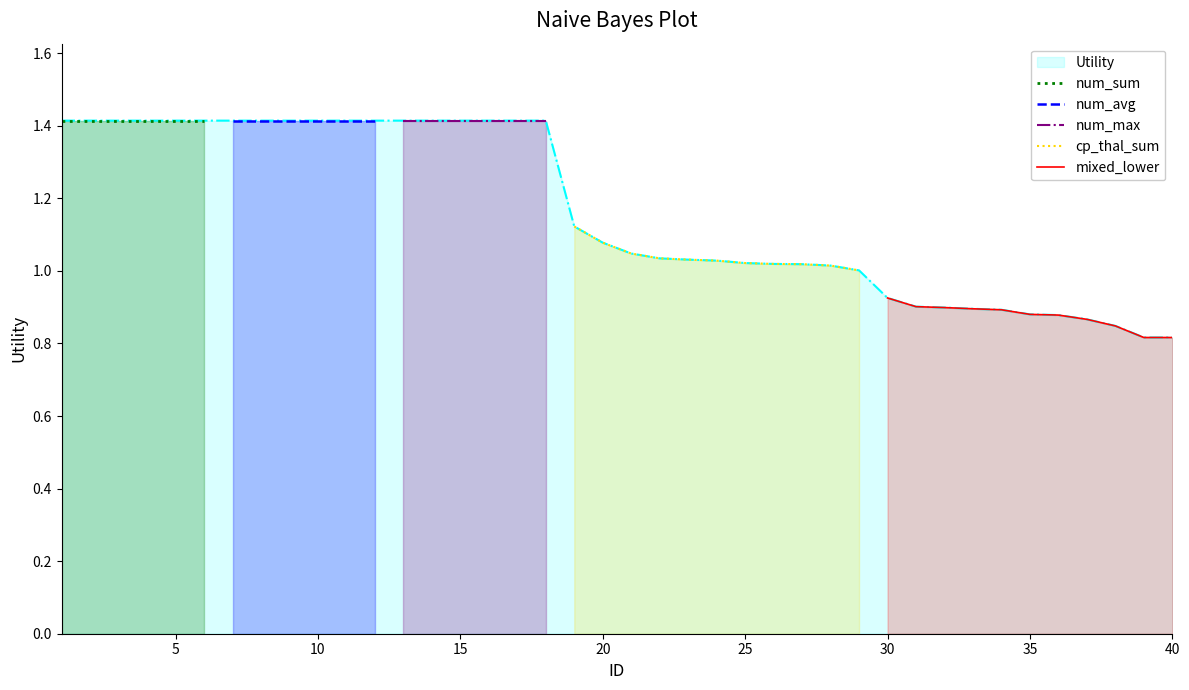

What is the minimum value shown in the chart?

0.8